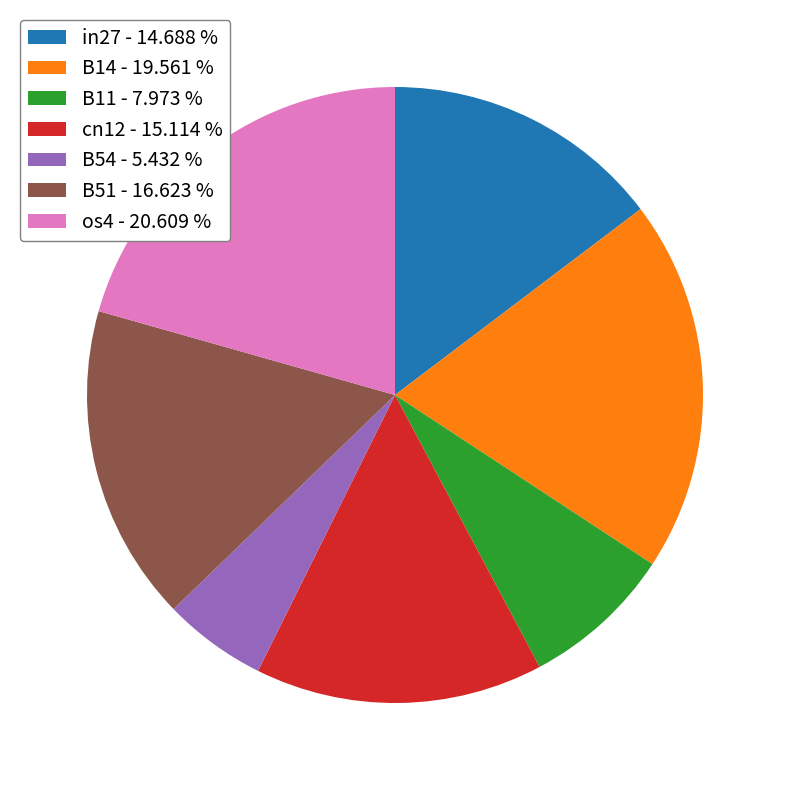

How many slices are in this pie chart?

7